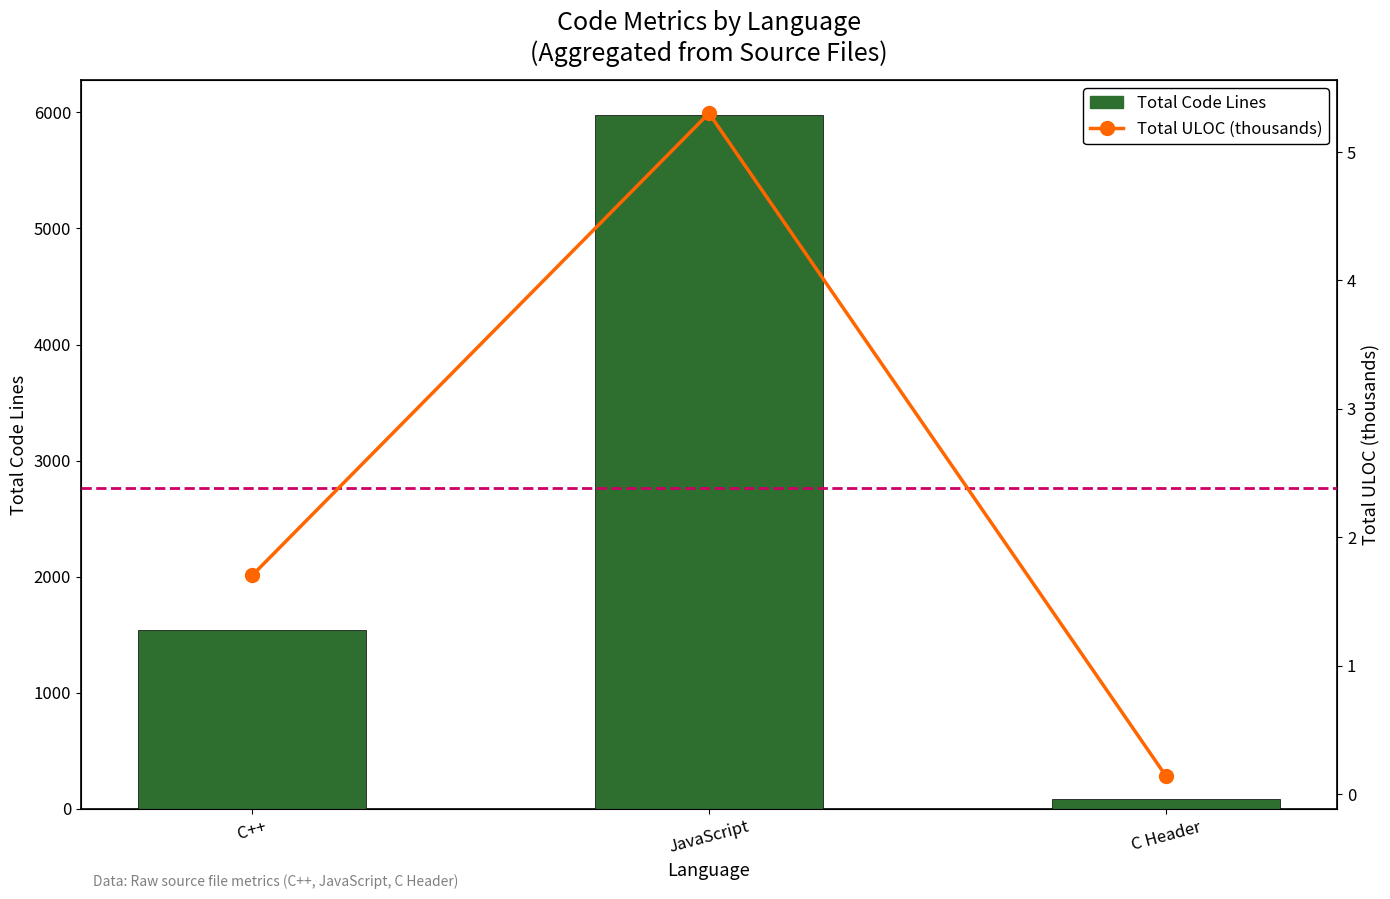

The Total Code Lines series shows 8447.2 at JavaScript. True or false?

False